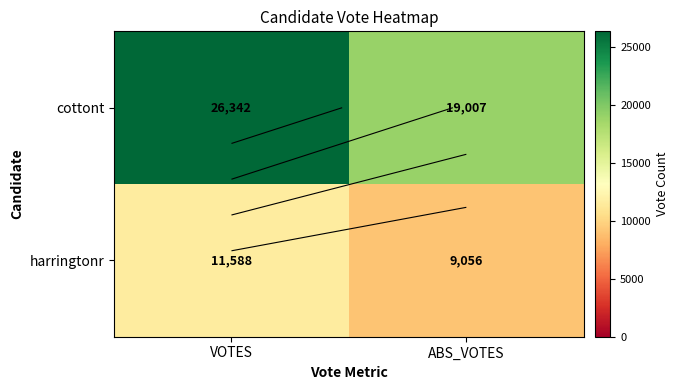

At how many categories does at least one series exceed 24059?

1